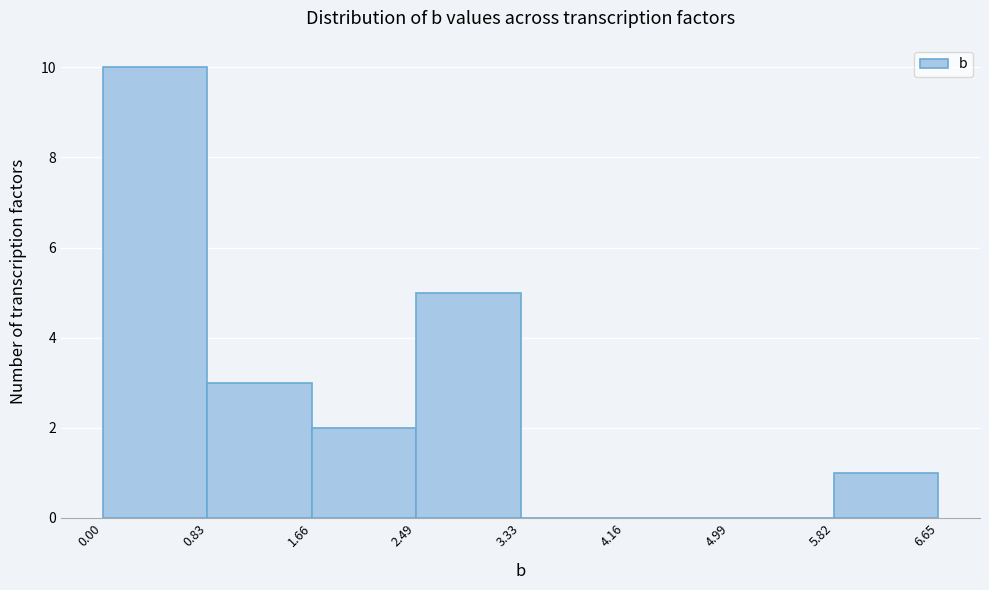

How tall is the bar that spans 5.82 to 6.65 on the x-axis? The values are not printed on the chart, so give them approximately, as read against the axis.

1